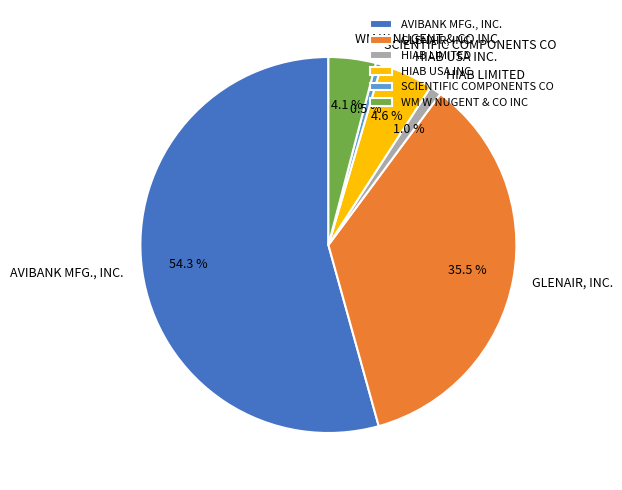

Which slice is the smallest?

SCIENTIFIC COMPONENTS CO